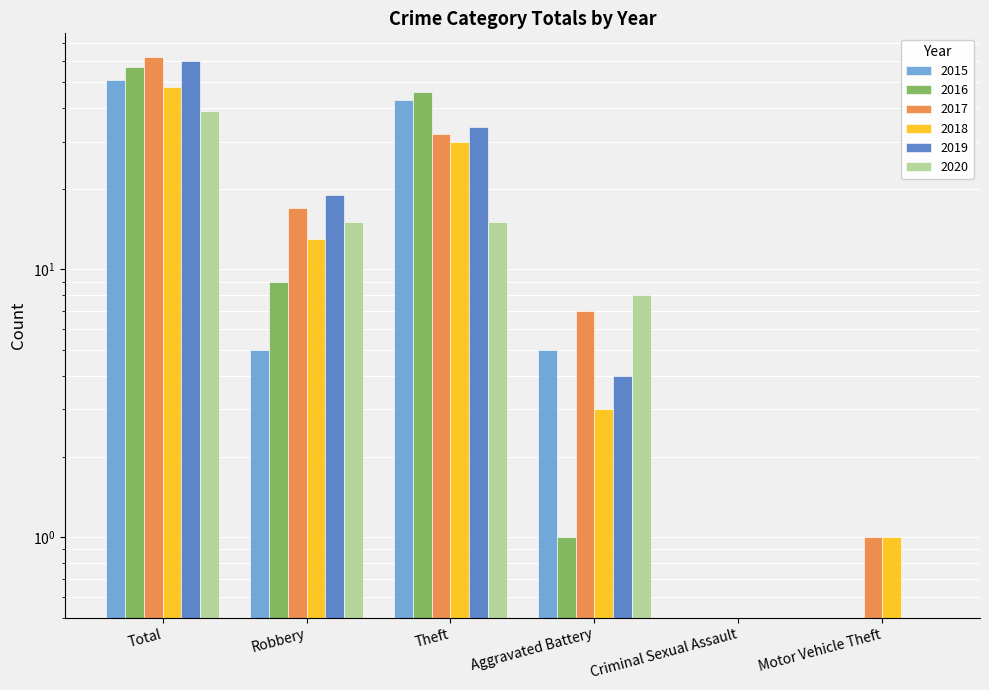

What is the average value of the 2017 series?

20